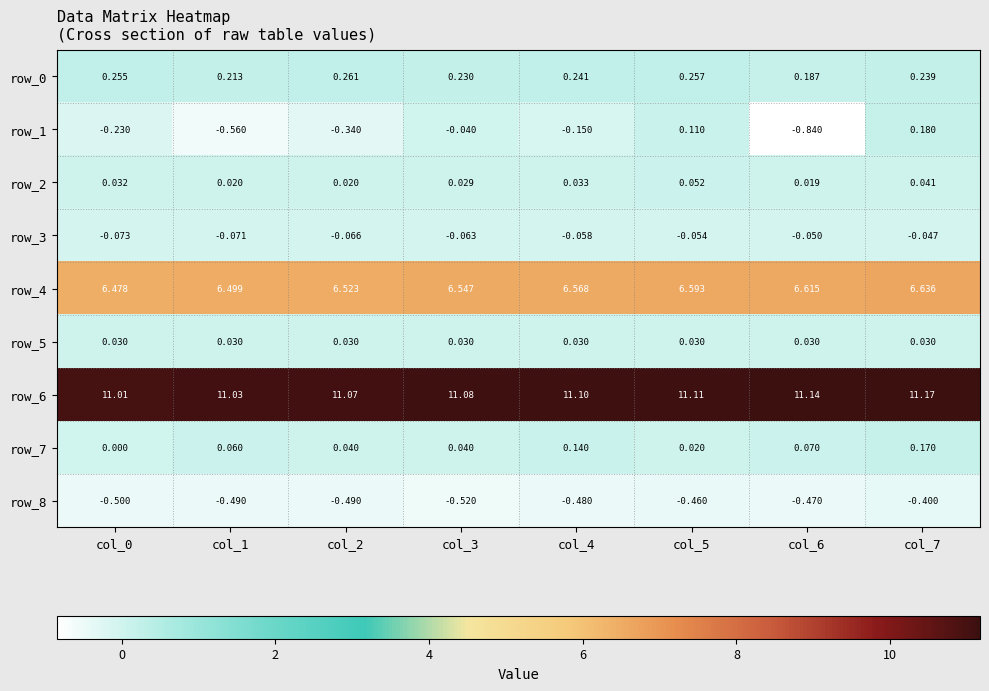

Reading left to right, extract all data points from this chart.

row_0: col_0=0.3	col_1=0.2	col_2=0.3	col_3=0.2	col_4=0.2	col_5=0.3	col_6=0.2	col_7=0.2
row_1: col_0=-0.2	col_1=-0.6	col_2=-0.3	col_3=-0.0	col_4=-0.1	col_5=0.1	col_6=-0.8	col_7=0.2
row_2: col_0=0.0	col_1=0.0	col_2=0.0	col_3=0.0	col_4=0.0	col_5=0.1	col_6=0.0	col_7=0.0
row_3: col_0=-0.1	col_1=-0.1	col_2=-0.1	col_3=-0.1	col_4=-0.1	col_5=-0.1	col_6=-0.1	col_7=-0.0
row_4: col_0=6.5	col_1=6.5	col_2=6.5	col_3=6.5	col_4=6.6	col_5=6.6	col_6=6.6	col_7=6.6
row_5: col_0=0.0	col_1=0.0	col_2=0.0	col_3=0.0	col_4=0.0	col_5=0.0	col_6=0.0	col_7=0.0
row_6: col_0=11.0	col_1=11.0	col_2=11.1	col_3=11.1	col_4=11.1	col_5=11.1	col_6=11.1	col_7=11.2
row_7: col_0=0.0	col_1=0.1	col_2=0.0	col_3=0.0	col_4=0.1	col_5=0.0	col_6=0.1	col_7=0.2
row_8: col_0=-0.5	col_1=-0.5	col_2=-0.5	col_3=-0.5	col_4=-0.5	col_5=-0.5	col_6=-0.5	col_7=-0.4